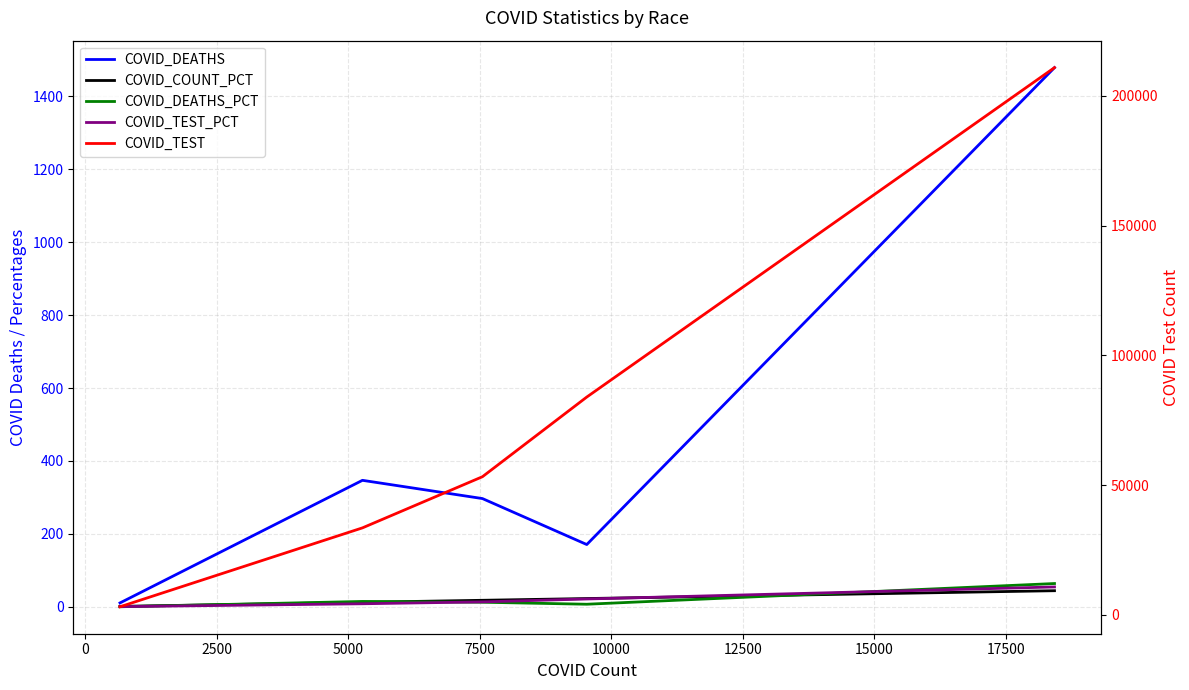

True or false: COVID_TEST_PCT and COVID_COUNT_PCT cross at least once.

True